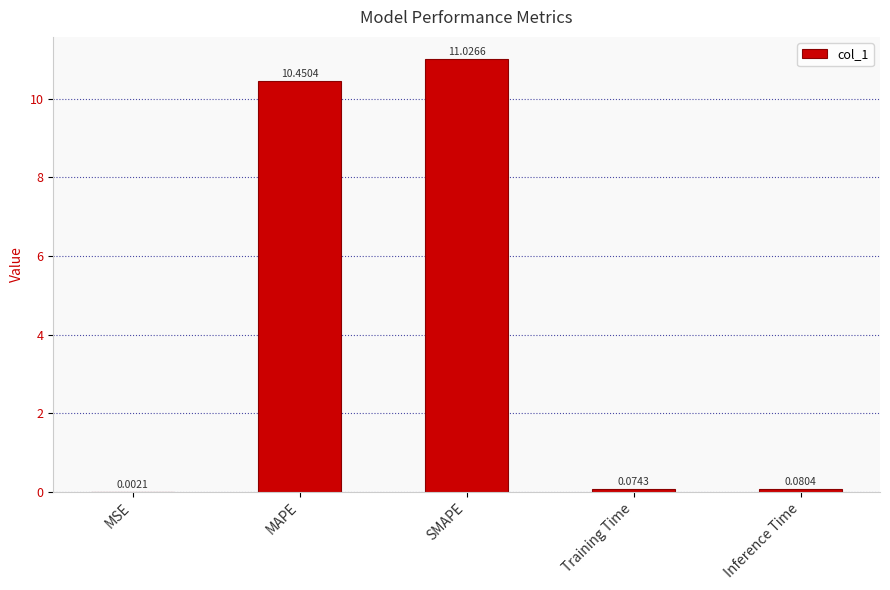

Between MSE and Training Time, which is larger?

Training Time